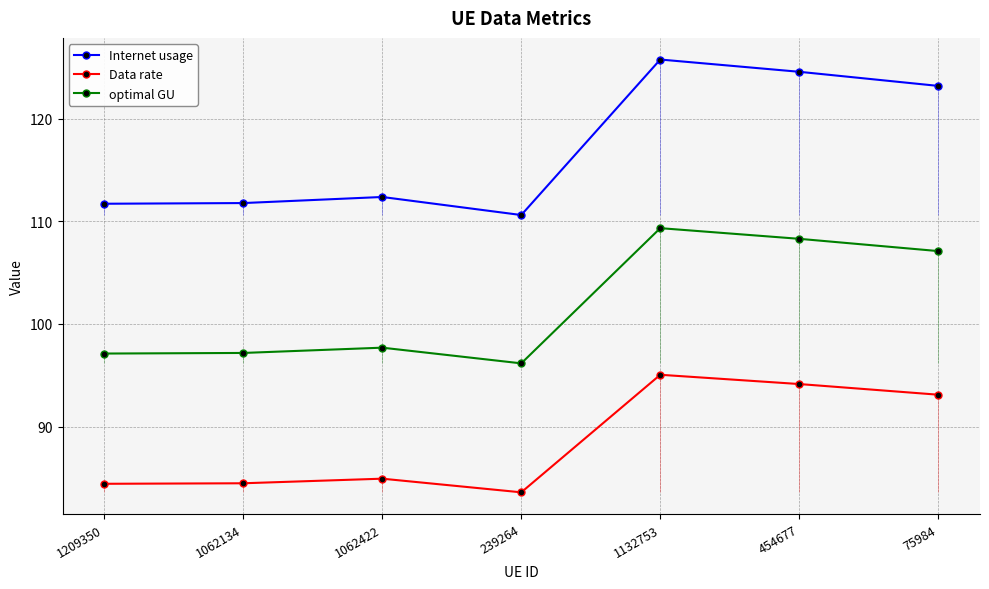

Which label corresponds to the smallest value in the chart?

239264